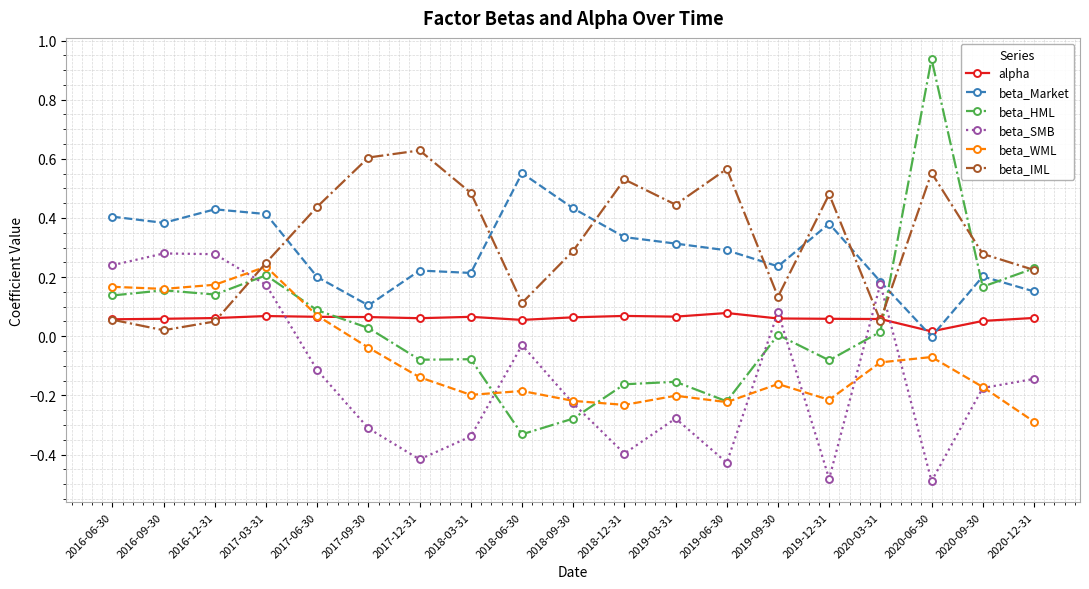

At which category does beta_WML reach its first local peak?

2017-03-31